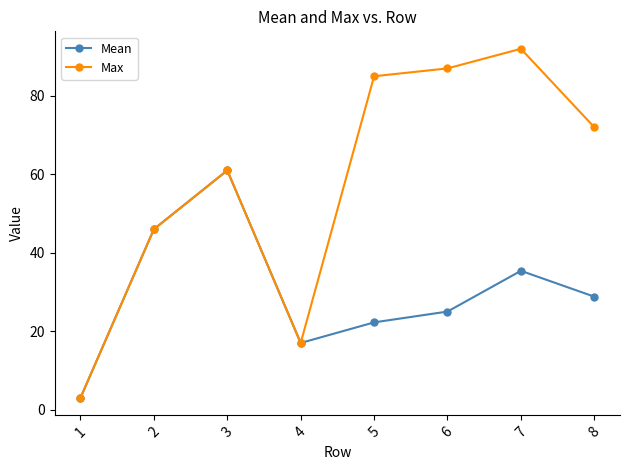

Count the number of categories in the chart.

8